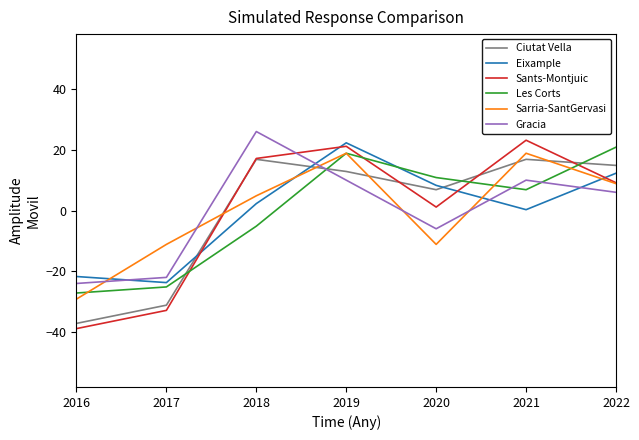

What is the total value across all series at 2019?

104.0